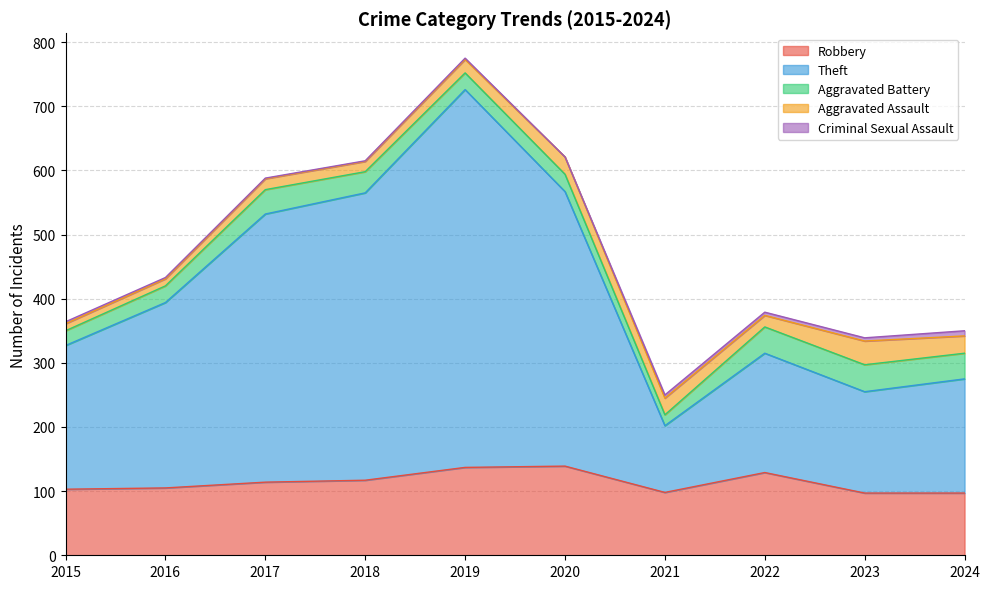

Reading left to right, what are all the values shown in this chart?

Robbery: 2015=103	2016=105	2017=114	2018=117	2019=137	2020=139	2021=98	2022=129	2023=97	2024=97
Theft: 2015=224	2016=289	2017=418	2018=448	2019=589	2020=428	2021=104	2022=186	2023=158	2024=178
Aggravated Battery: 2015=23	2016=26	2017=38	2018=33	2019=26	2020=27	2021=17	2022=41	2023=42	2024=40
Aggravated Assault: 2015=11	2016=11	2017=17	2018=16	2019=21	2020=27	2021=26	2022=18	2023=37	2024=27
Criminal Sexual Assault: 2015=3	2016=2	2017=1	2018=1	2019=2	2020=0	2021=5	2022=5	2023=5	2024=8